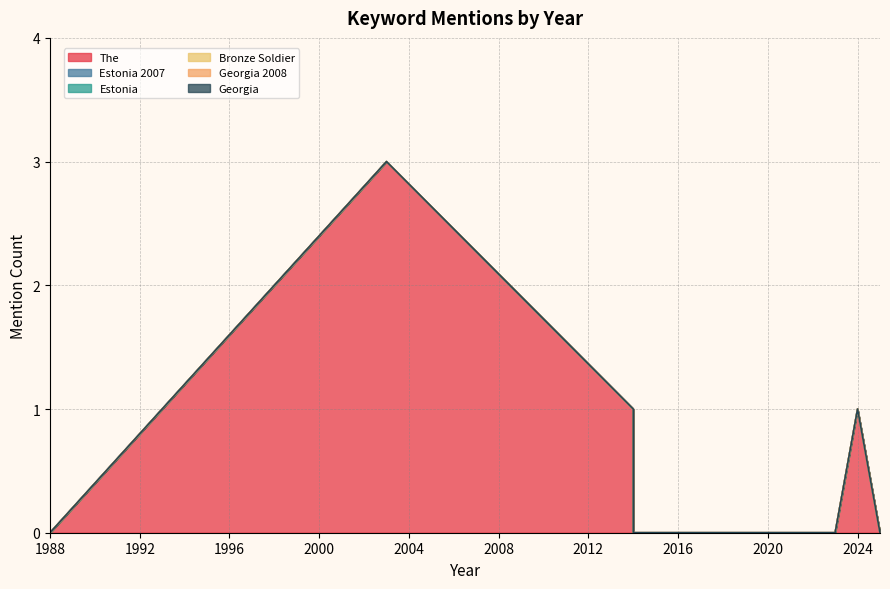

What is the highest value of the The series?

3